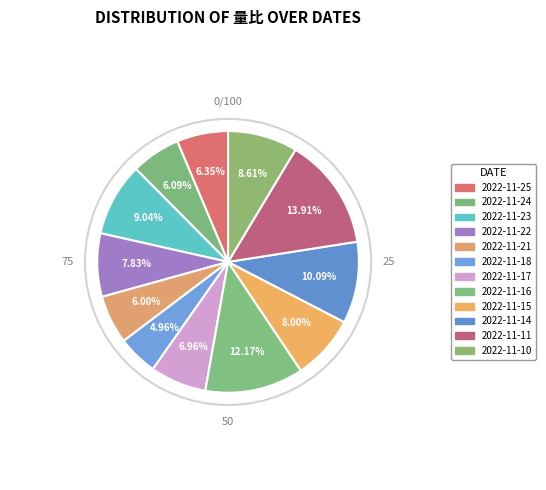

How many segments does this pie chart have?

12